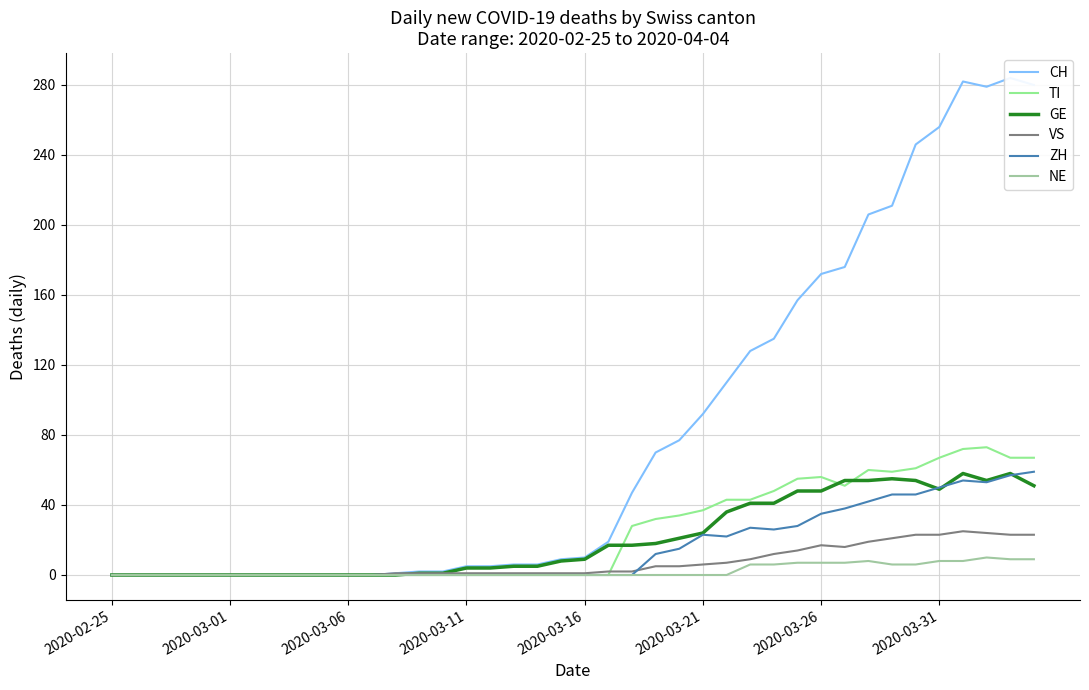

True or false: NE and VS cross at least once.

False